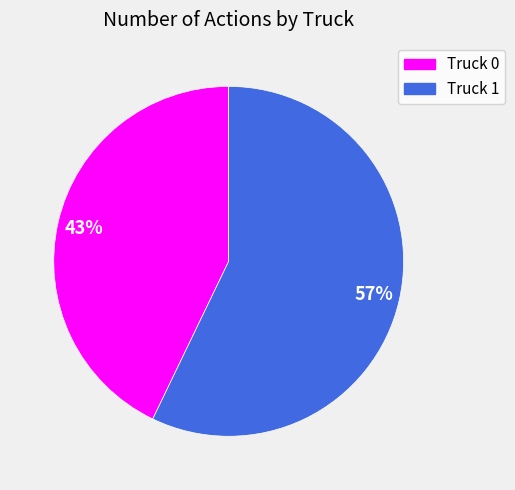

What percentage is the Truck 0 slice, to the nearest percent?

43%